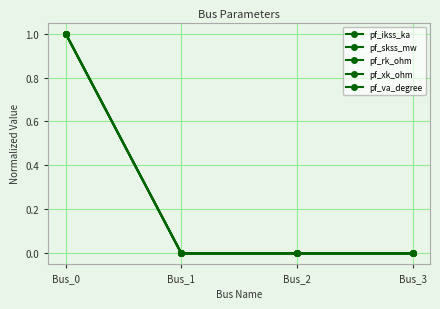

Is this an area chart (filled region under the line)?

No